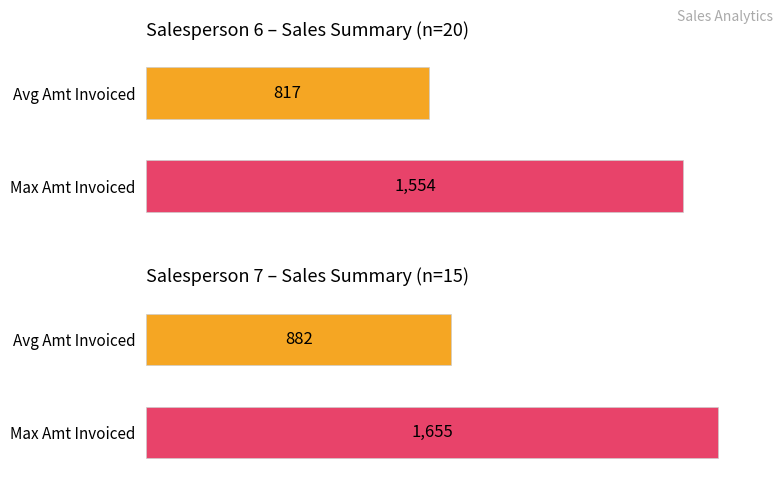

How many series are shown in this chart?

2